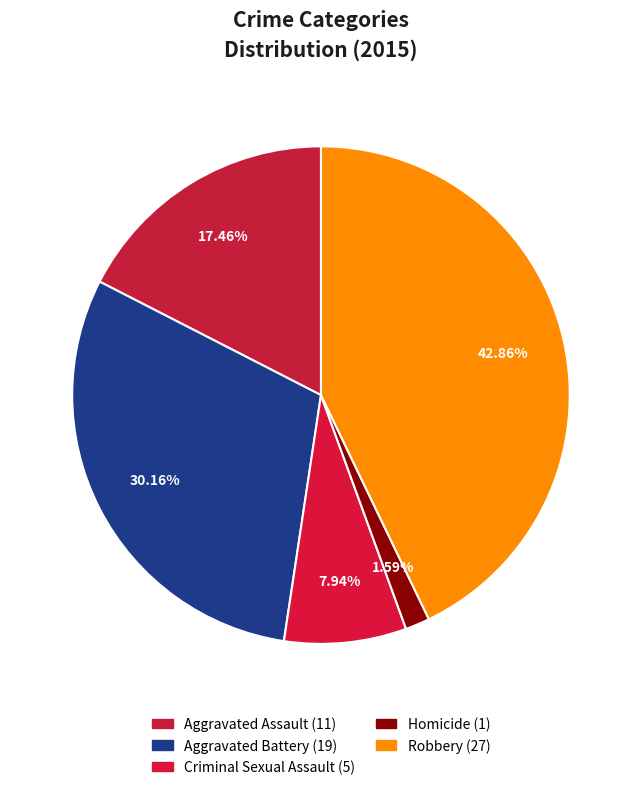

Which has a higher value, Aggravated Assault or Criminal Sexual Assault?

Aggravated Assault